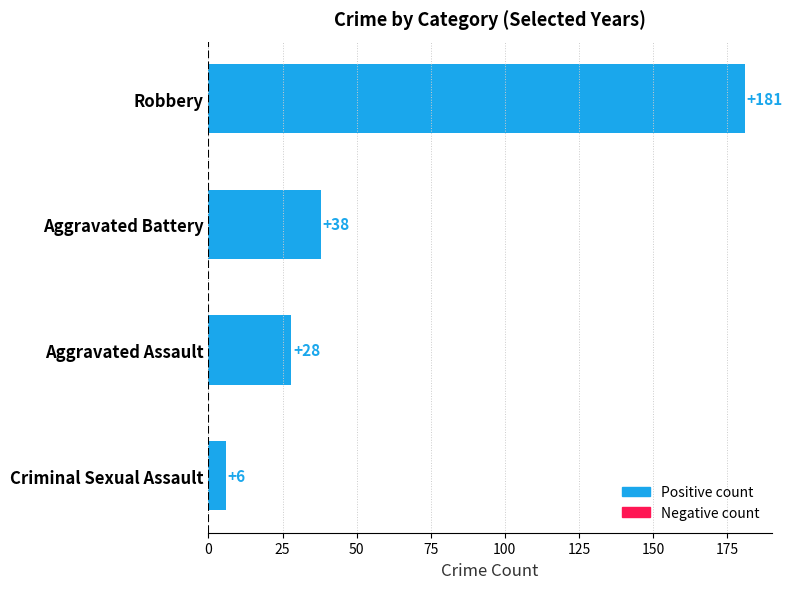

Reading bottom to top, list all the values displayed in this chart.

Criminal Sexual Assault=6	Aggravated Assault=28	Aggravated Battery=38	Robbery=181